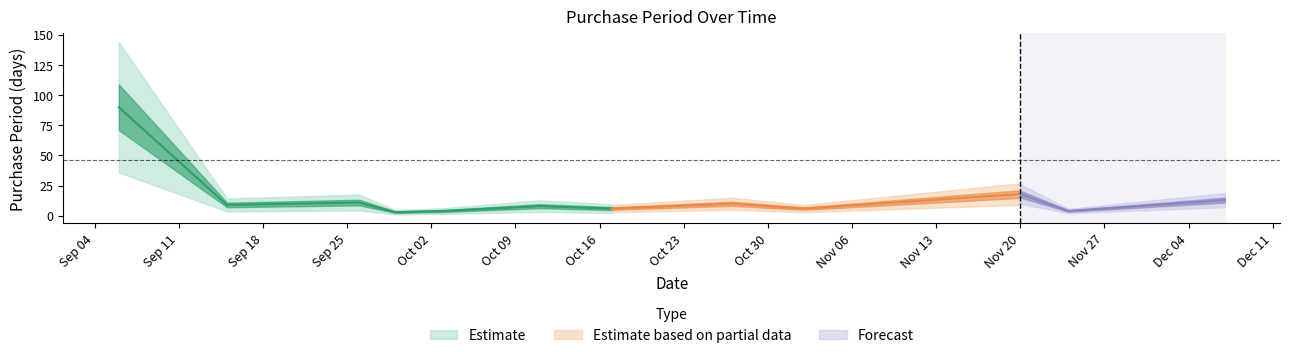

Rank the categories by value from highest to lowest.

2017-09-06, 2017-11-20, 2017-12-07, 2017-09-26, 2017-10-27, 2017-09-15, 2017-10-11, 2017-10-17, 2017-11-02, 2017-10-03, 2017-11-24, 2017-09-29